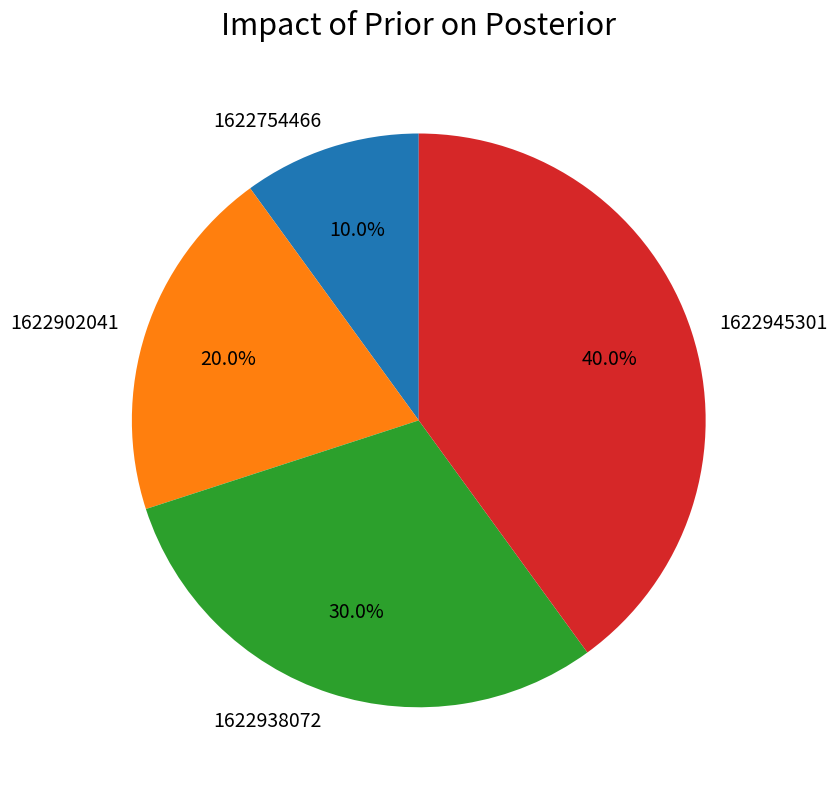

What percentage do 1622754466 and 1622902041 together represent?

30.0%